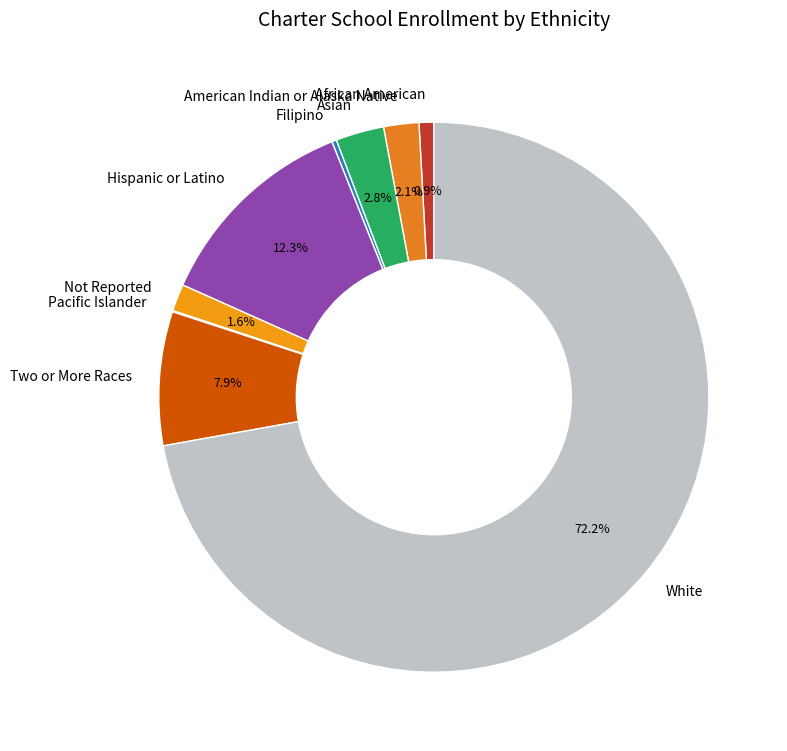

To the nearest percent, what percentage of the pie is African American?

1%